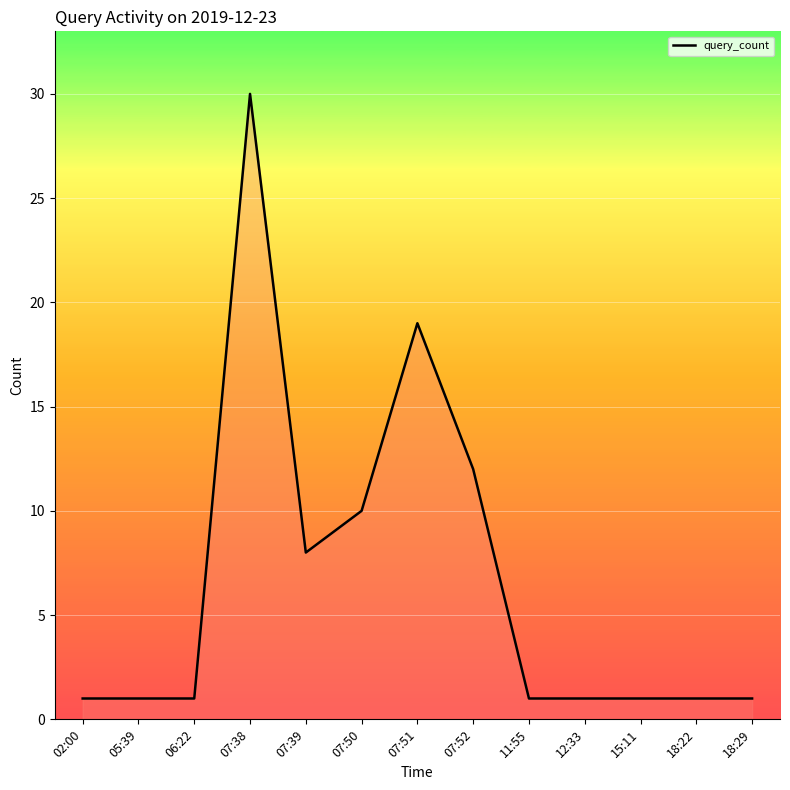

True or false: the data has more than 1 interior local peaks.

True